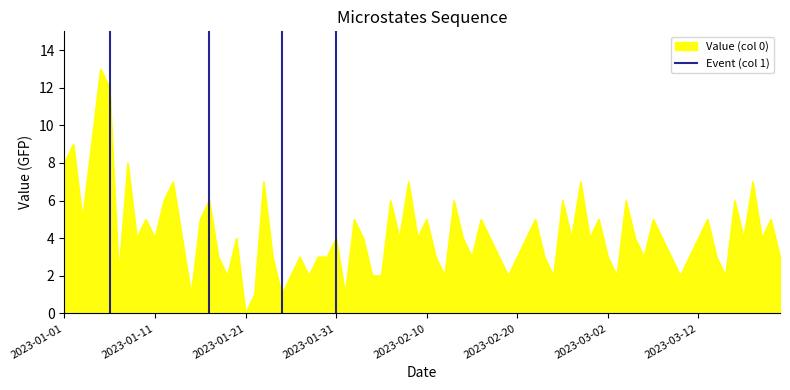

Is it true that Value (col 0) equals 5 at 2023-01-31?

False